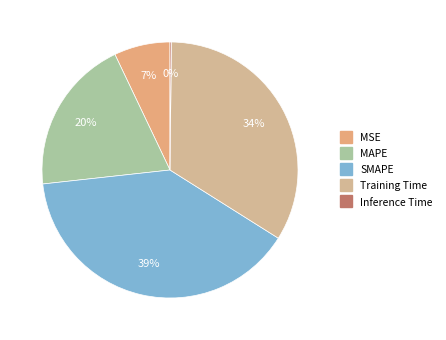

What percentage is NOT represented by MAPE?

80.3%